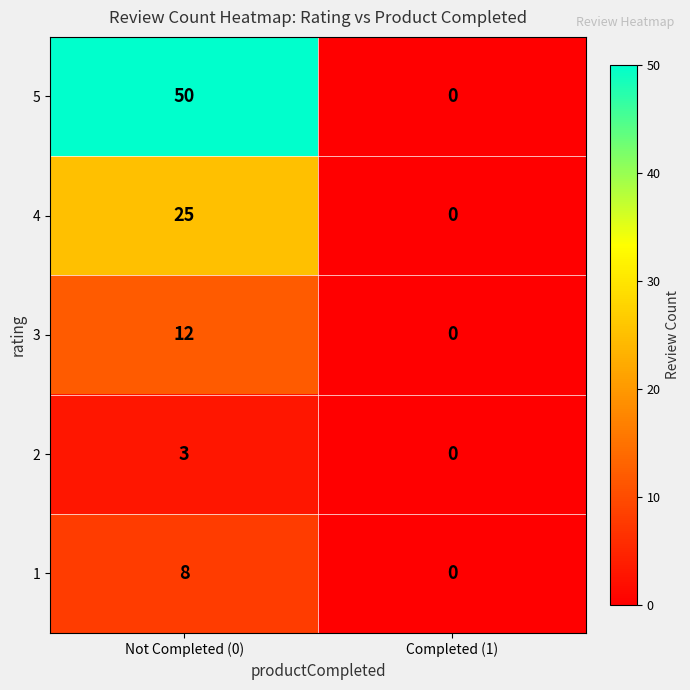

List the labels in order of 3 value, largest first.

Not Completed (0), Completed (1)